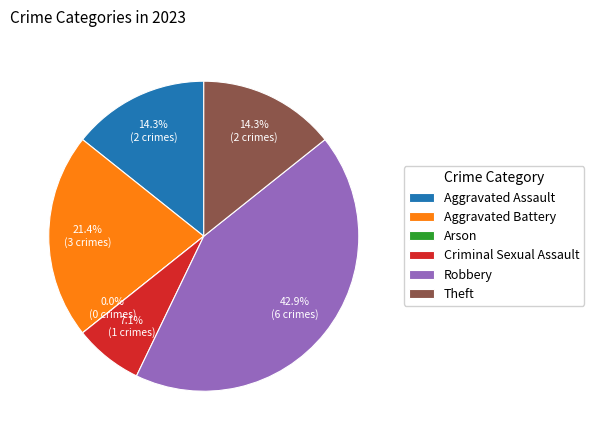

Approximately how many times larger is the value at Aggravated Assault compared to Theft?

1.0